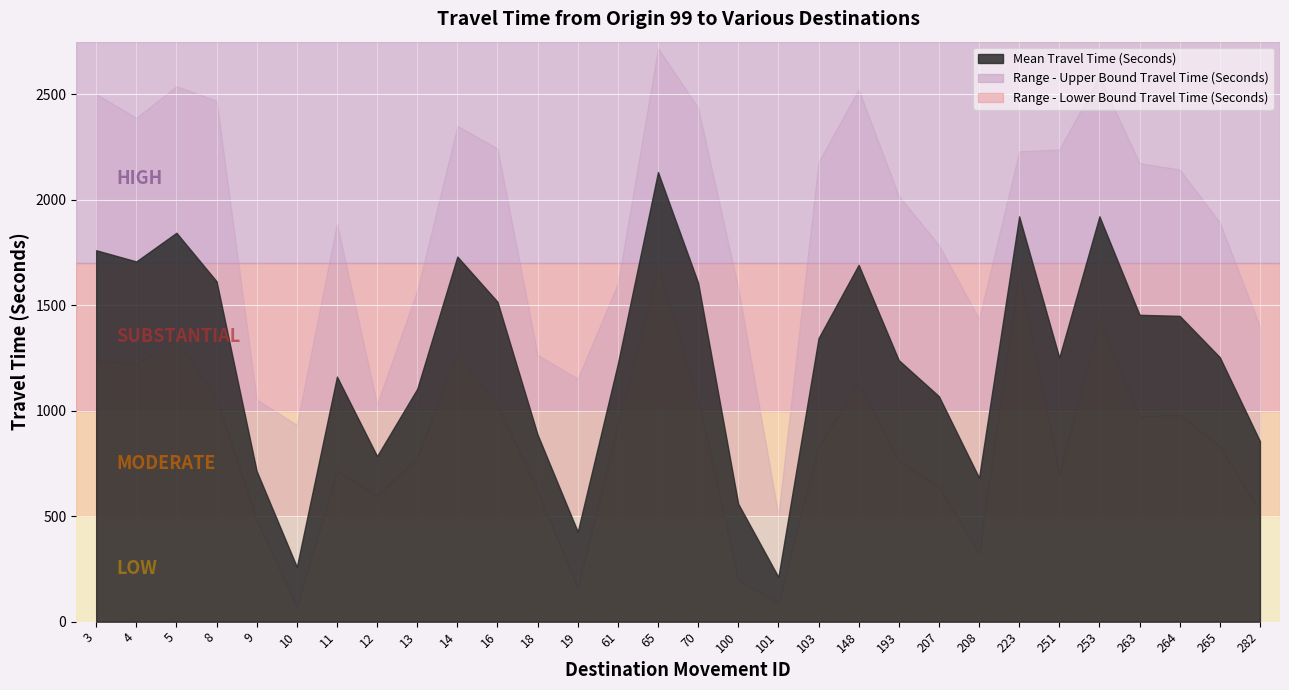

What is the sum of the Range - Lower Bound Travel Time (Seconds) values at 207 and 193?

1400